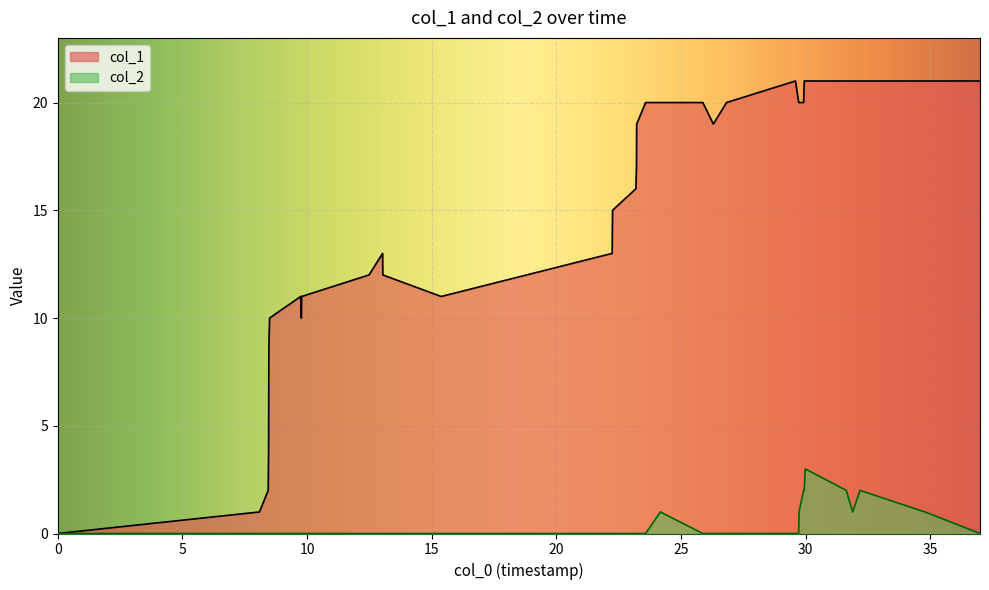

List the series in order of their overall mean, lowest first.

col_2, col_1